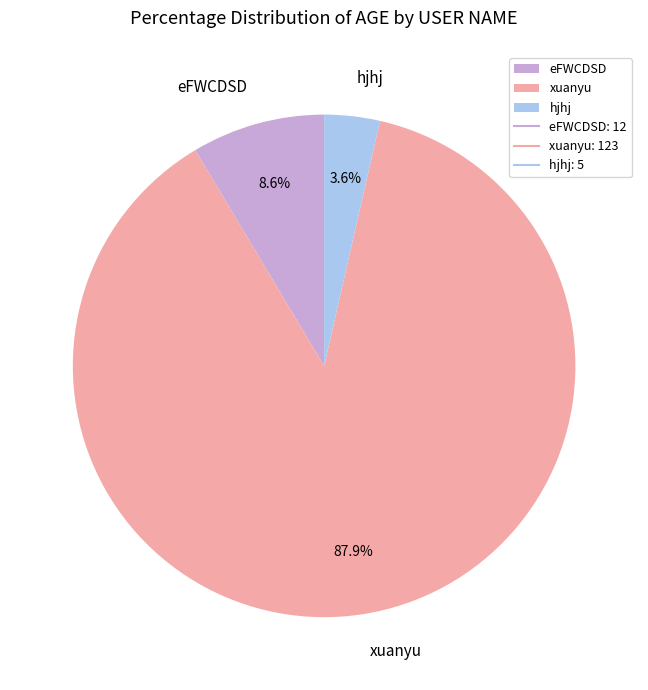

What is the total percentage of eFWCDSD and xuanyu?

96.4%